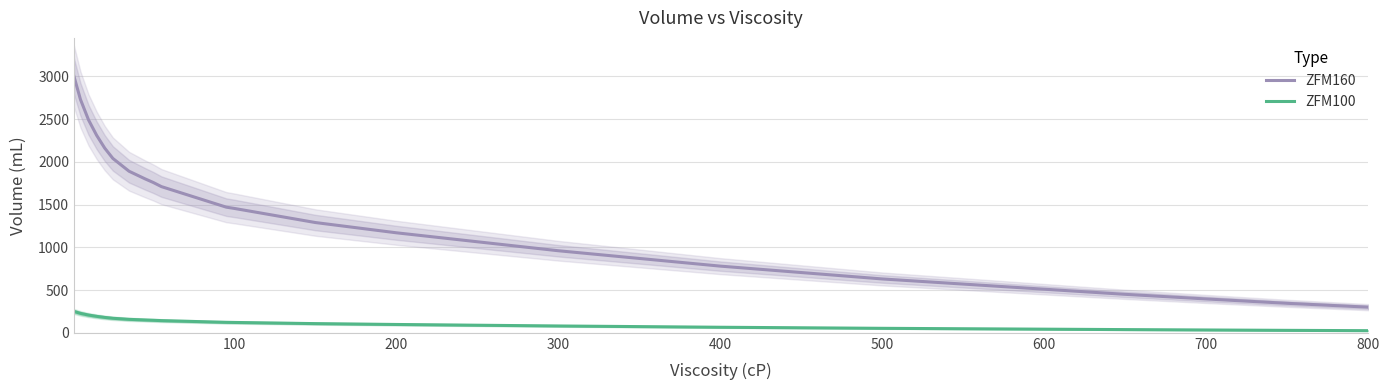

What is the highest value of the ZFM100 series?

250.0